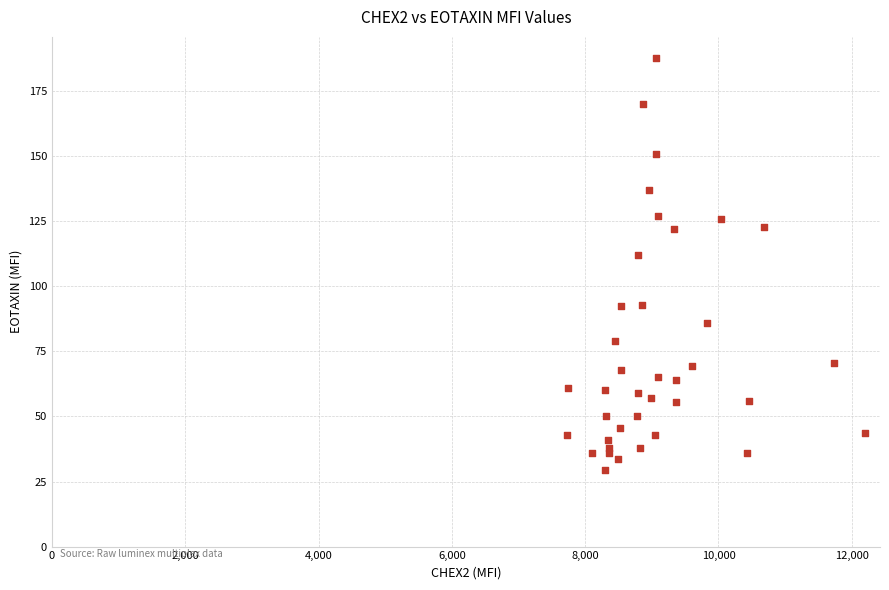

What is the range of Y values (max minus min)?

158.5